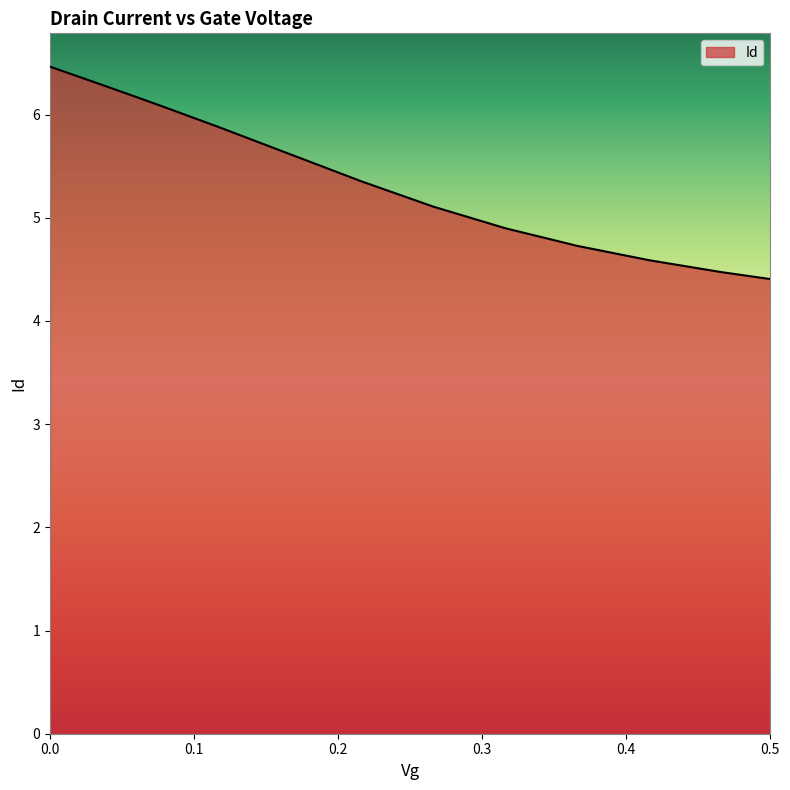

What is the greatest value displayed?

6.5